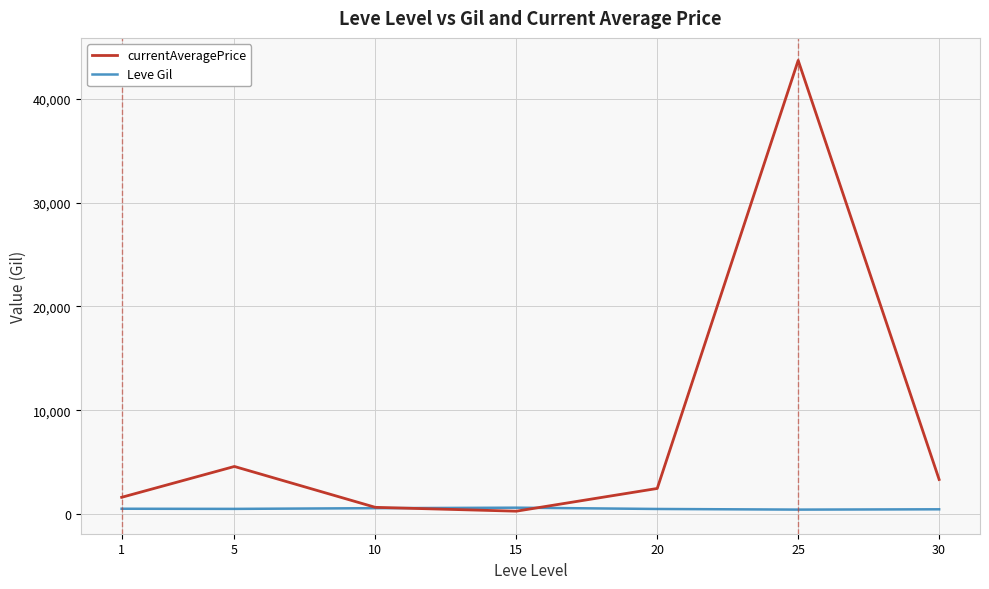

Which series has the largest total across all categories?

currentAveragePrice